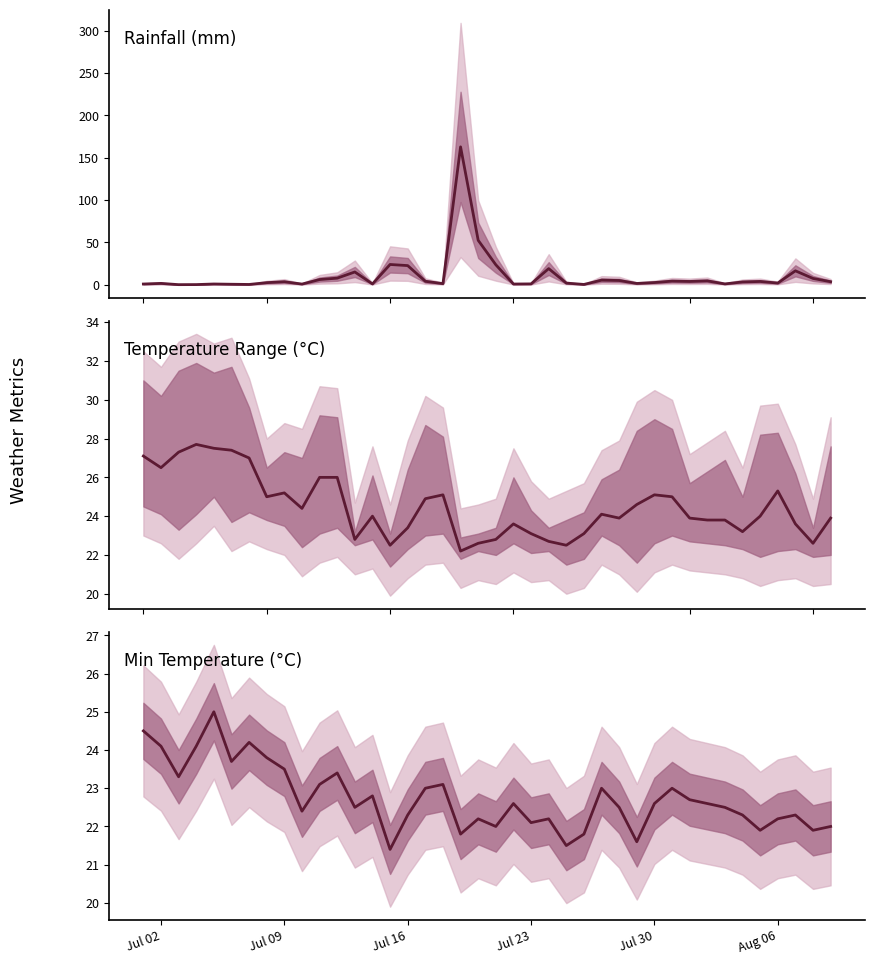

Does the chart have visible grid lines?

No